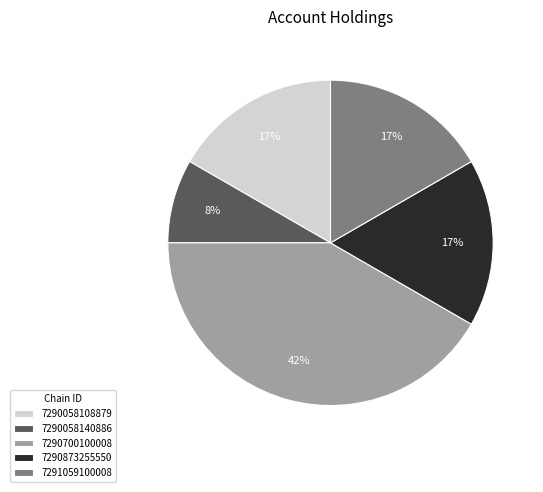

Is the sum of 7290058140886 and 7290058108879 greater than half?

No